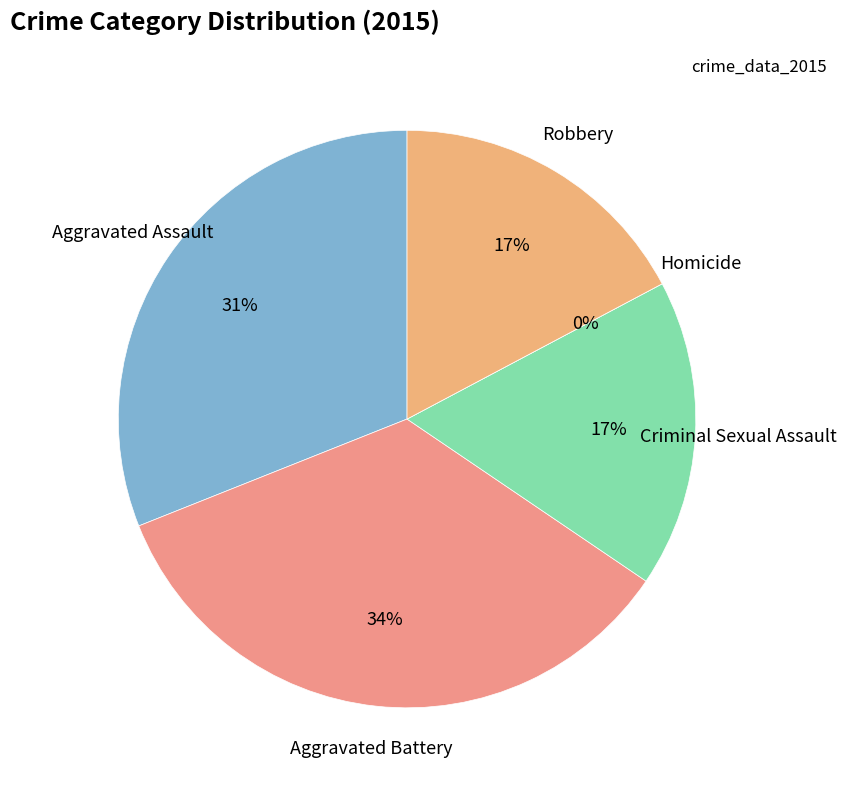

To the nearest percent, what is the combined percentage of Aggravated Battery and Robbery?

52%